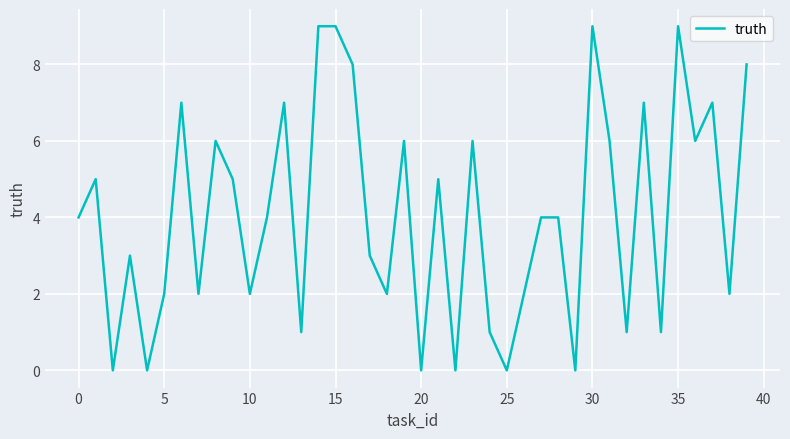

What is the greatest value displayed?

9